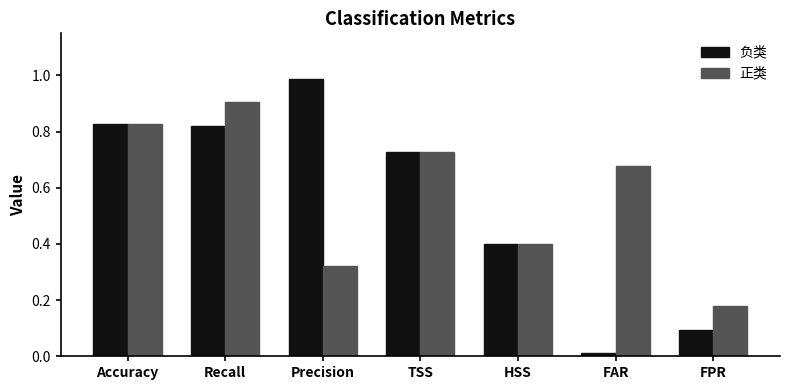

Between Accuracy and Recall, which series saw the biggest shift?

正类